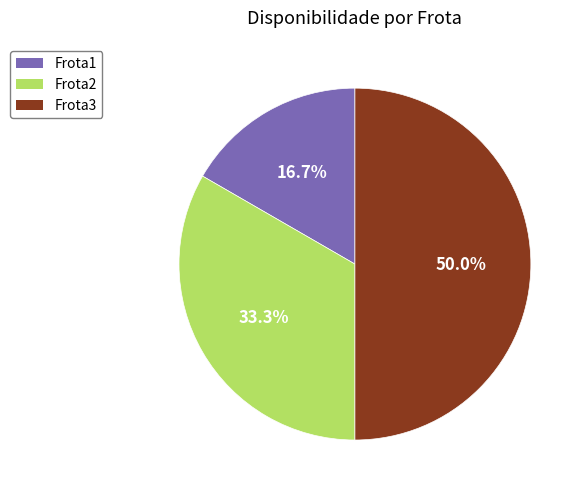

What is the total percentage of Frota3 and Frota1?

66.7%